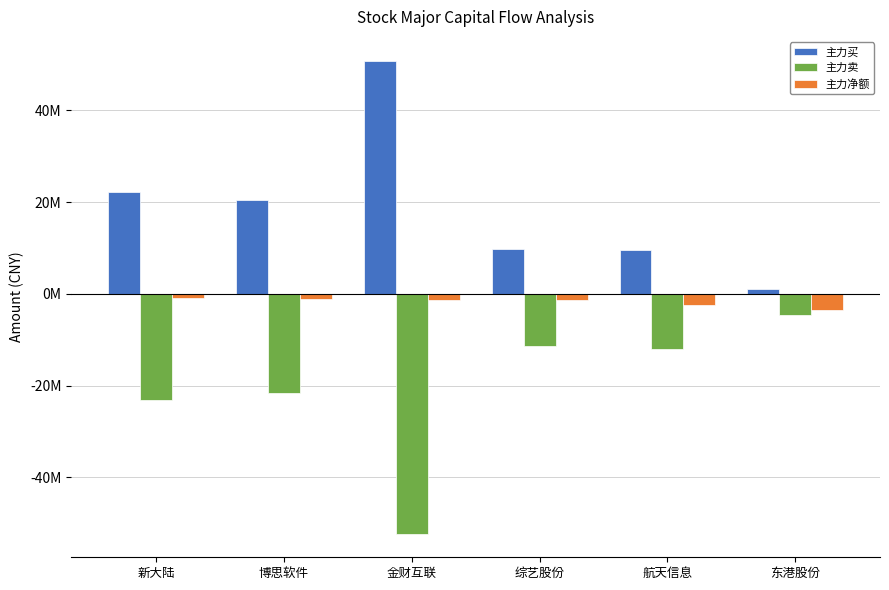

Reading left to right, transcribe all the data shown in this chart.

主力买: 22318236	20445657	50891463	9884851	9628435	1160540
主力卖: -23139919	-21525359	-52272188	-11290717	-12097852	-4639061
主力净额: -821683	-1079702	-1380725	-1405866	-2469417	-3478521